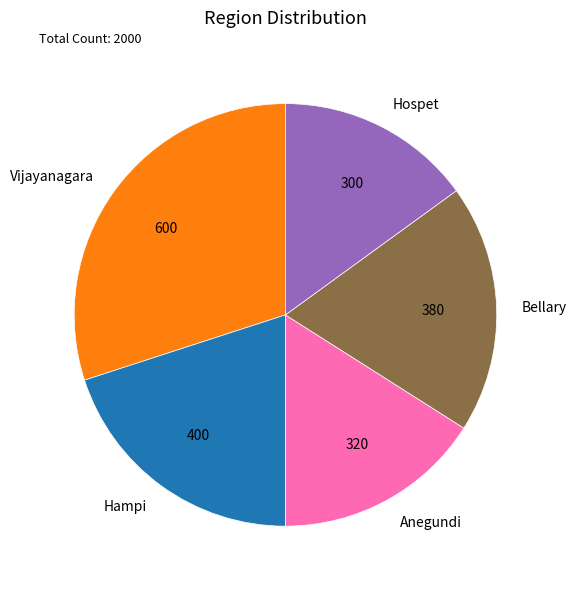

Which category has the smallest portion of the pie?

Hospet